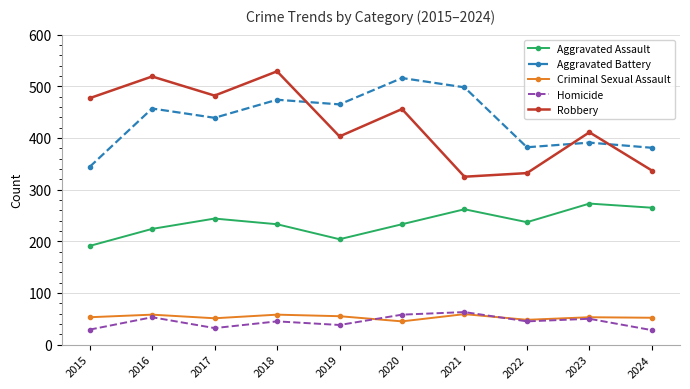

What is the value of the Criminal Sexual Assault point at the 6th from the left?

45